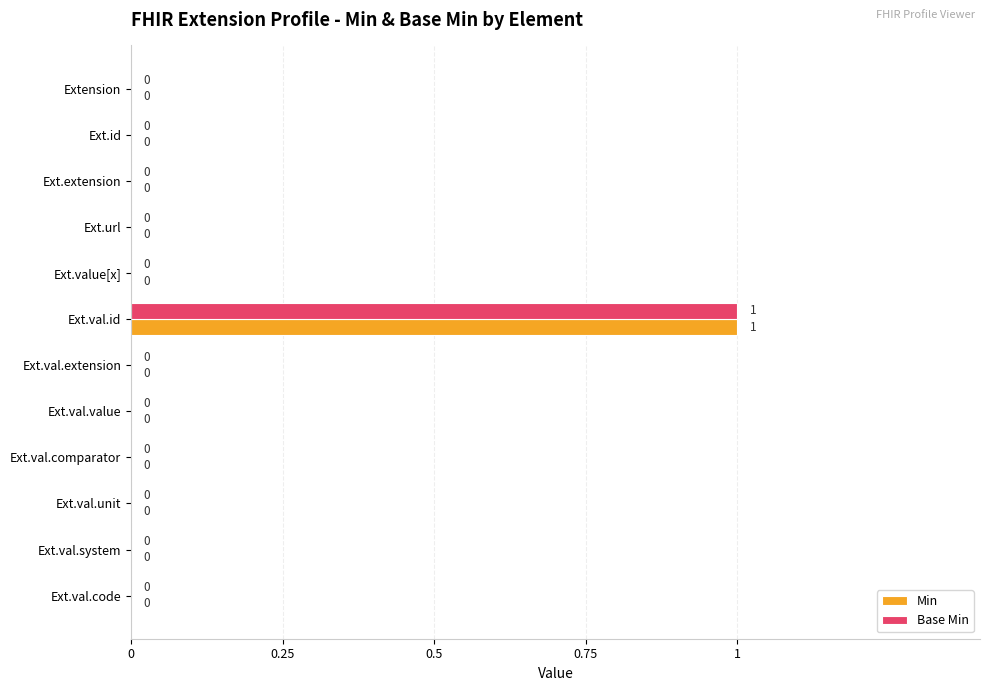

At which category is the sum across all series the highest?

Ext.val.id